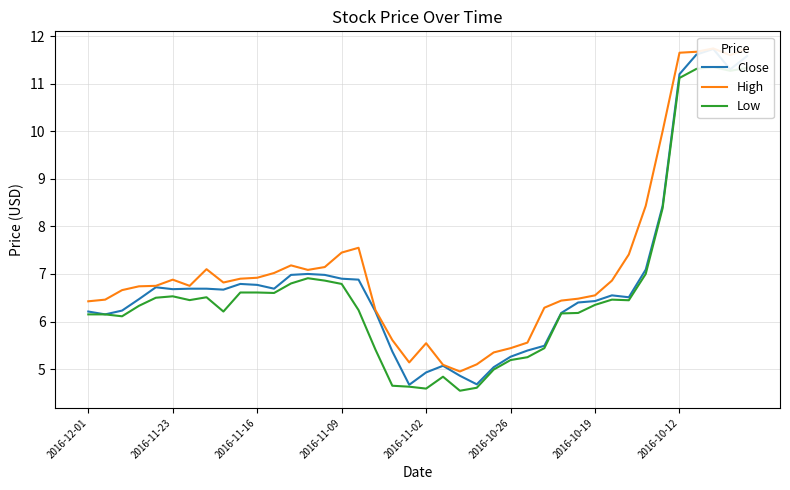

Is the value of Close at 21 greater than the value of Low at 24?

Yes